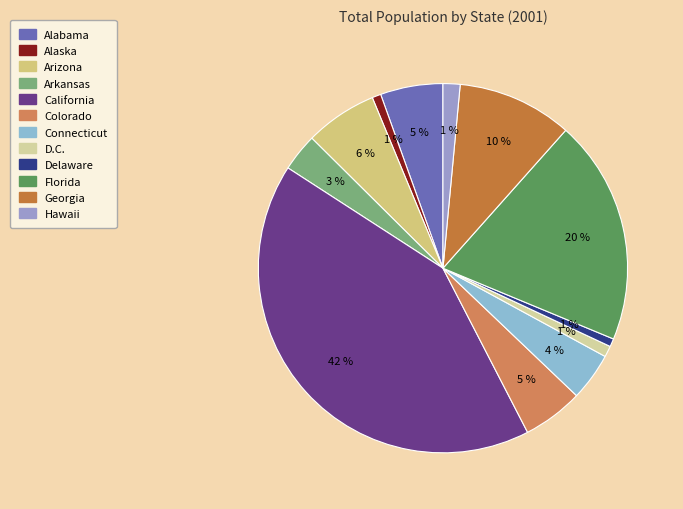

What percentage is the Connecticut slice, to the nearest percent?

4%